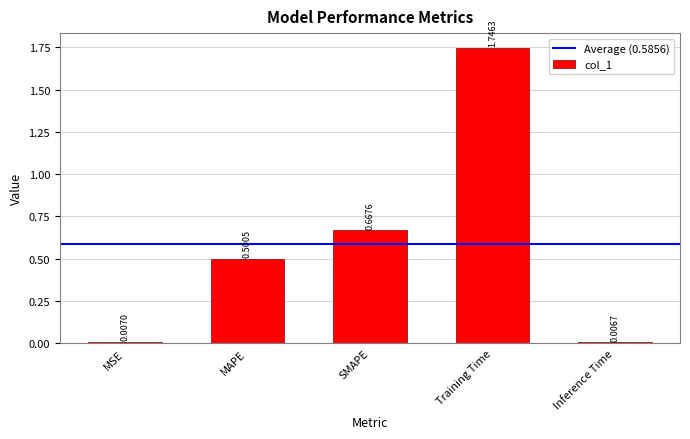

What is the sum of all values?

2.9